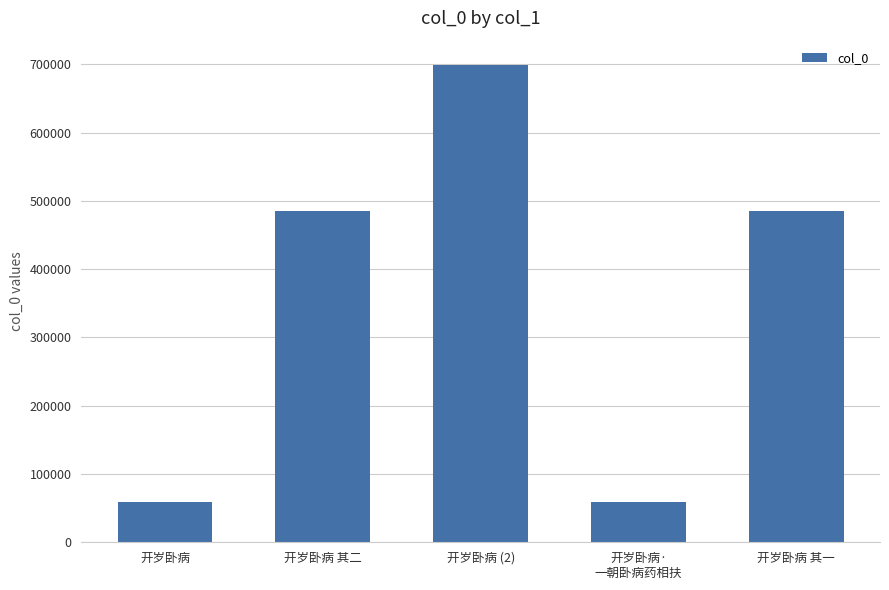

Is it true that the value at 开岁卧病 其一 is 486027?

True